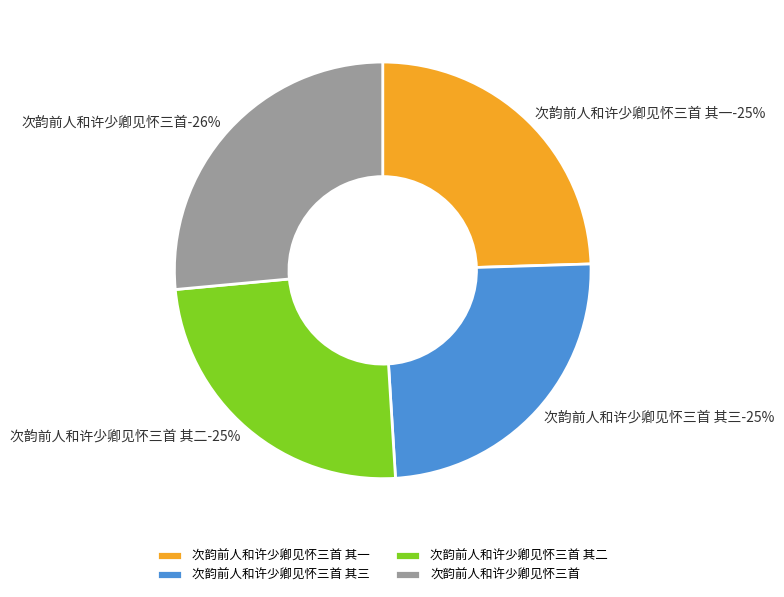

What is the largest slice in the pie chart?

次韵前人和许少卿见怀三首